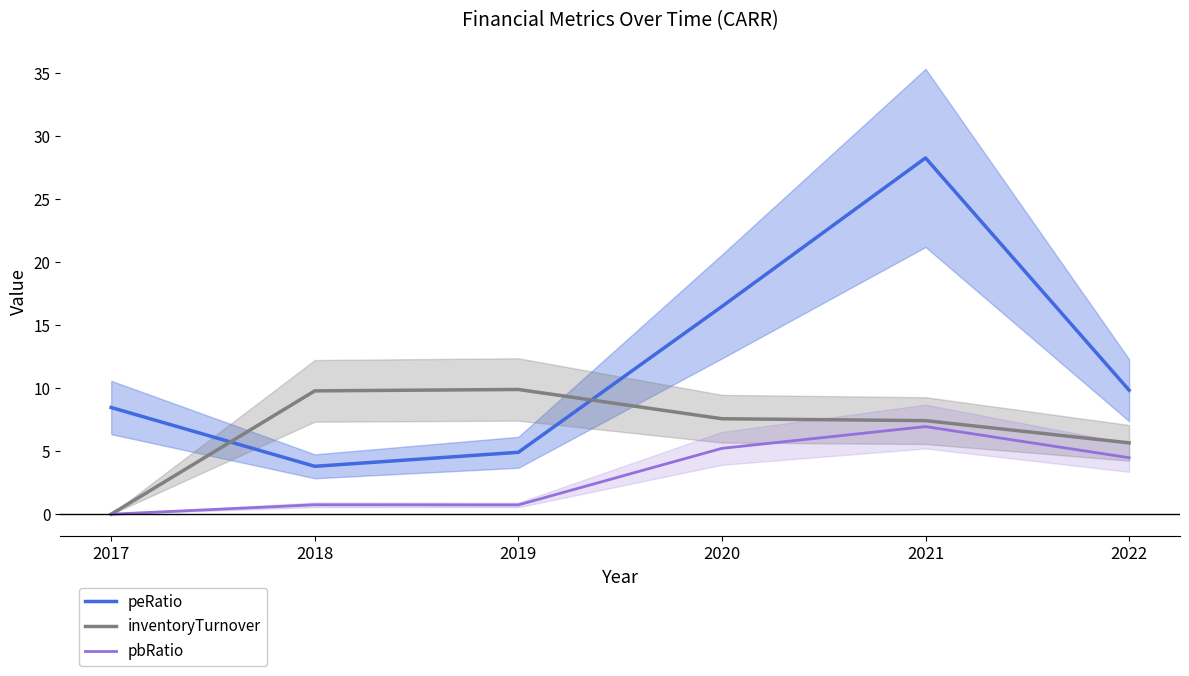

True or false: pbRatio and inventoryTurnover cross at least once.

False